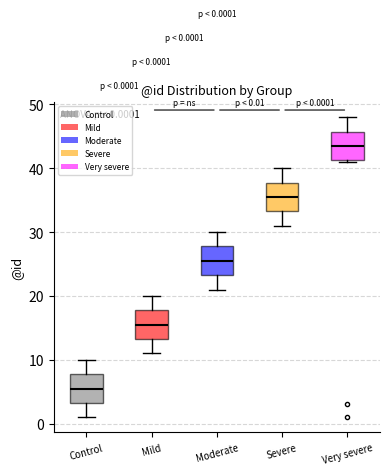

Which box's median line is the lowest?

Control